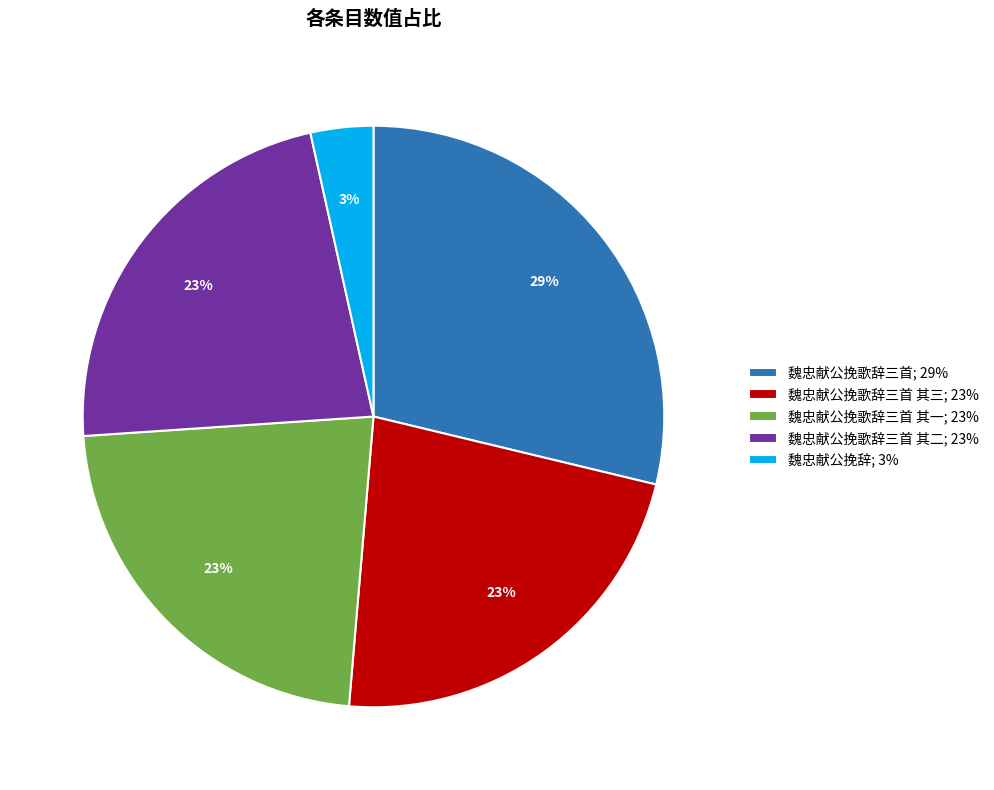

To the nearest percent, what percentage of the pie is 魏忠献公挽歌辞三首 其二; 23%?

23%